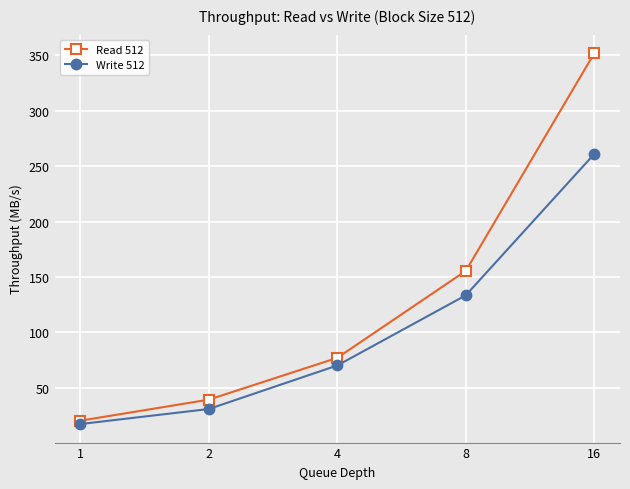

Is this an area chart (filled region under the line)?

No